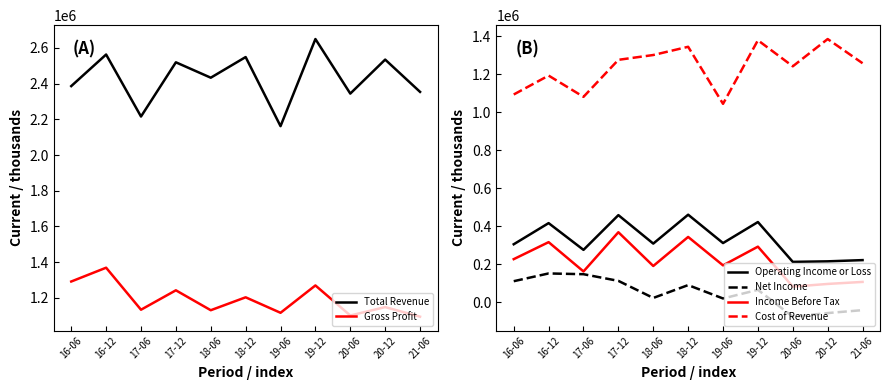

How many values in the Net Income series exceed 66400?

5